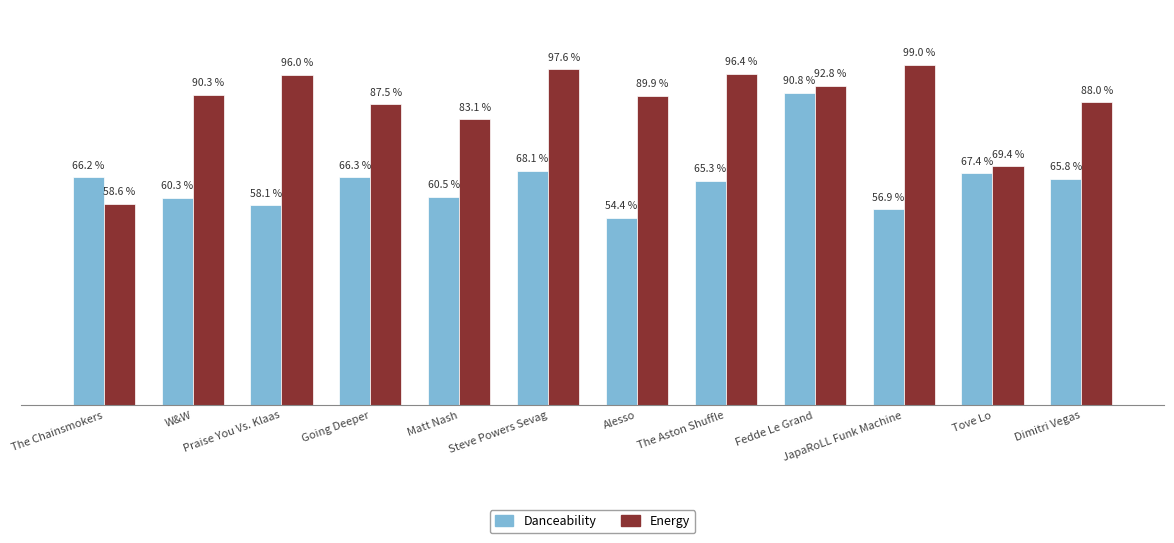

The Energy series shows 0.9 at Fedde Le Grand. True or false?

True